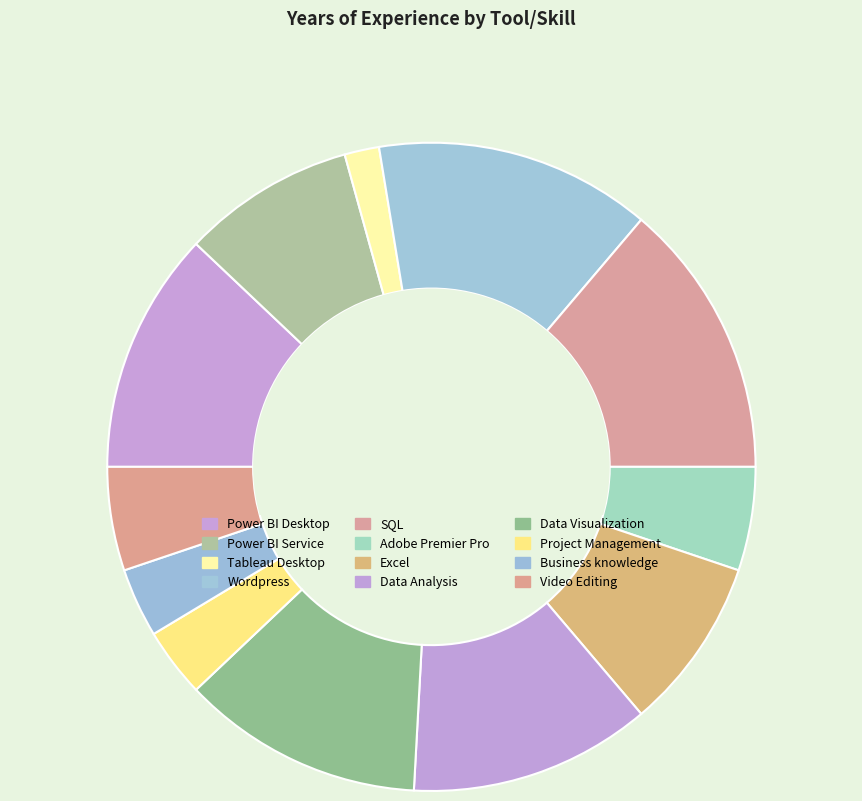

How many segments does this pie chart have?

12